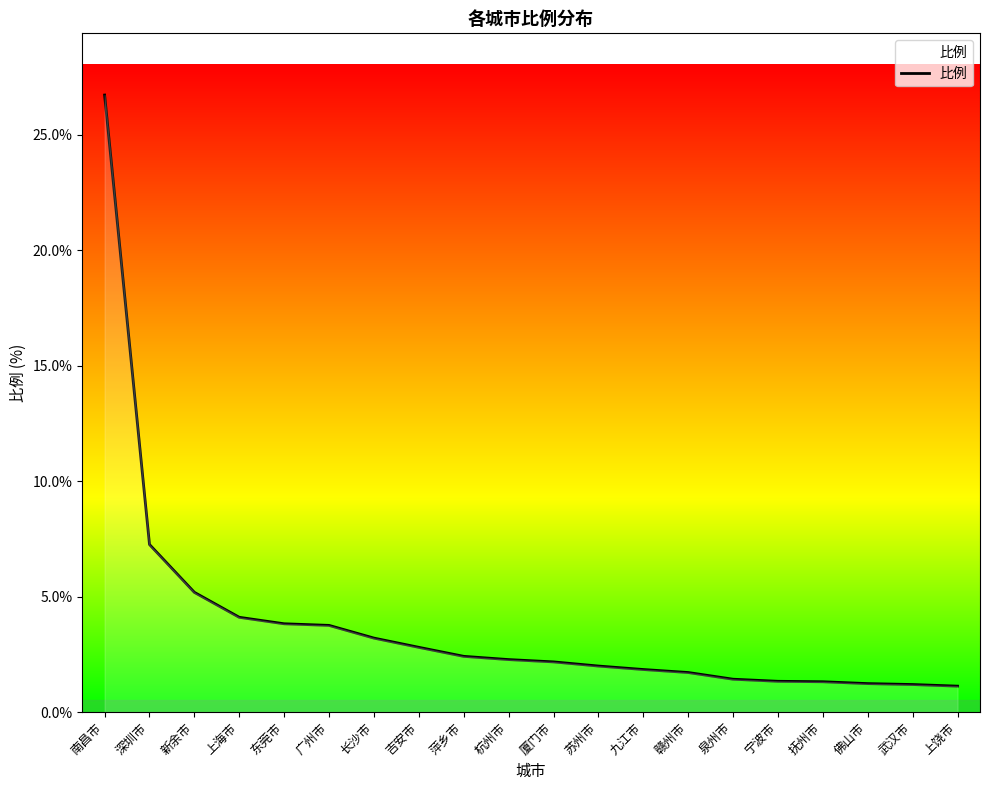

What is the smallest value displayed?

1.1